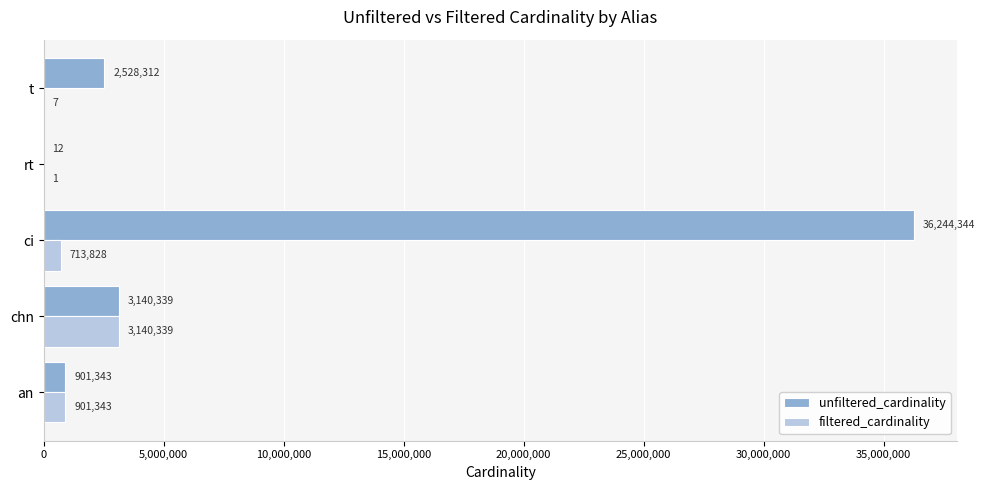

What is the sum of all unfiltered_cardinality values?

42814350